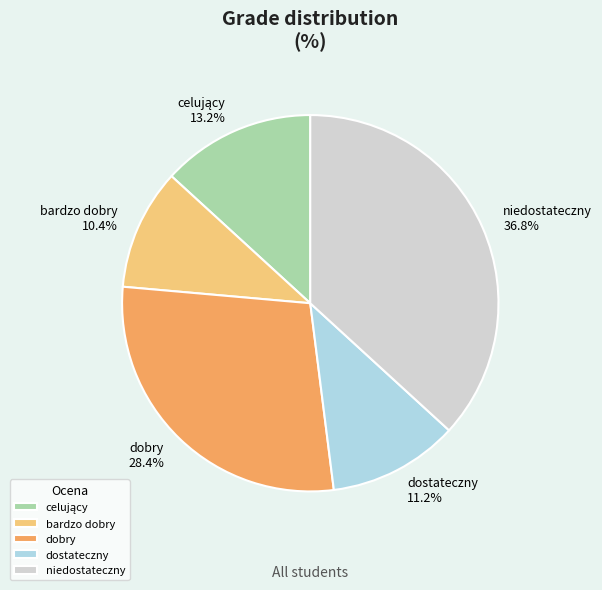

To the nearest percent, what is the average slice percentage?

20%